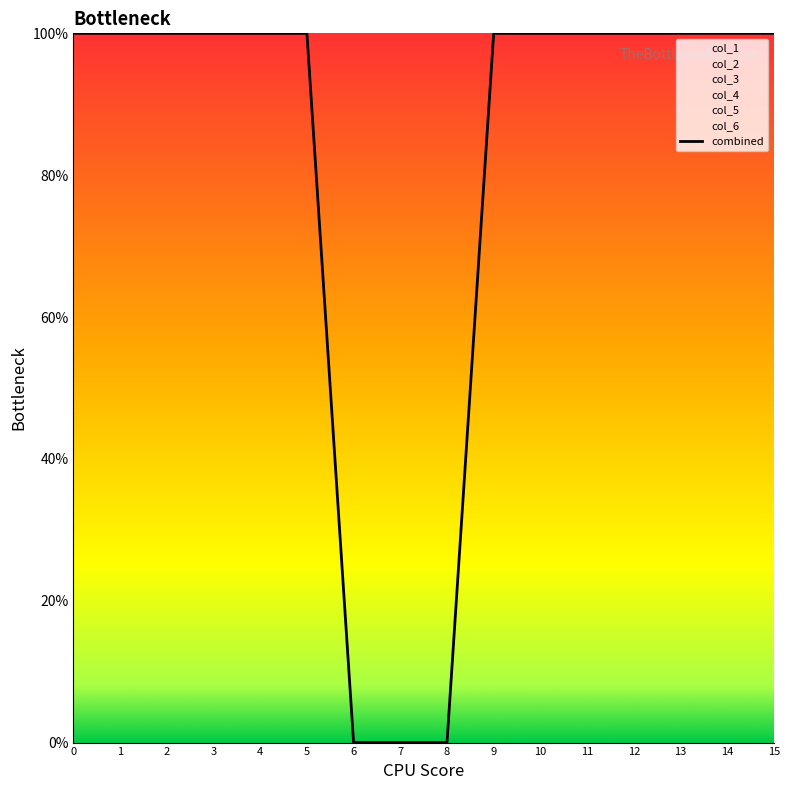

True or false: the data shows 100 at 13.

True